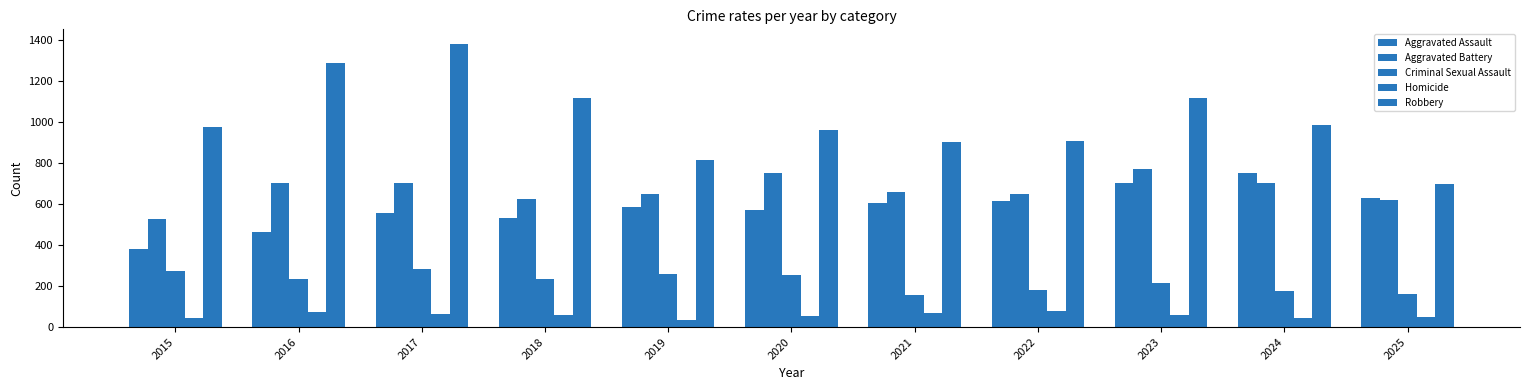

How many groups of bars are there?

11